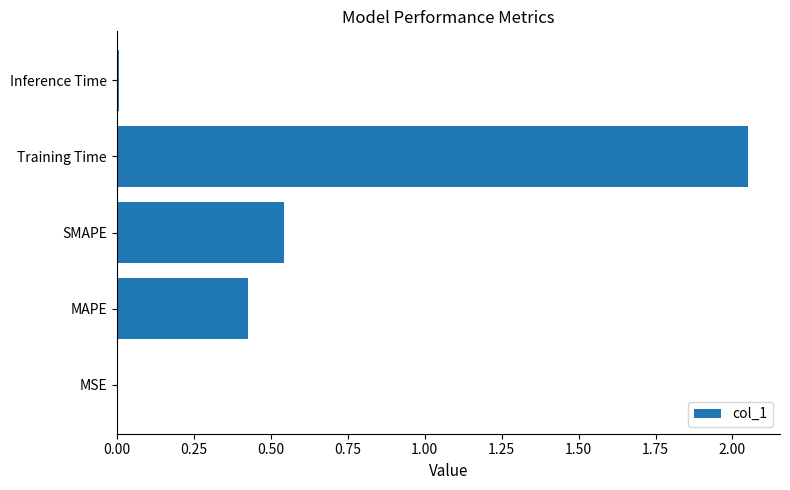

What is the sum of all values?

3.0